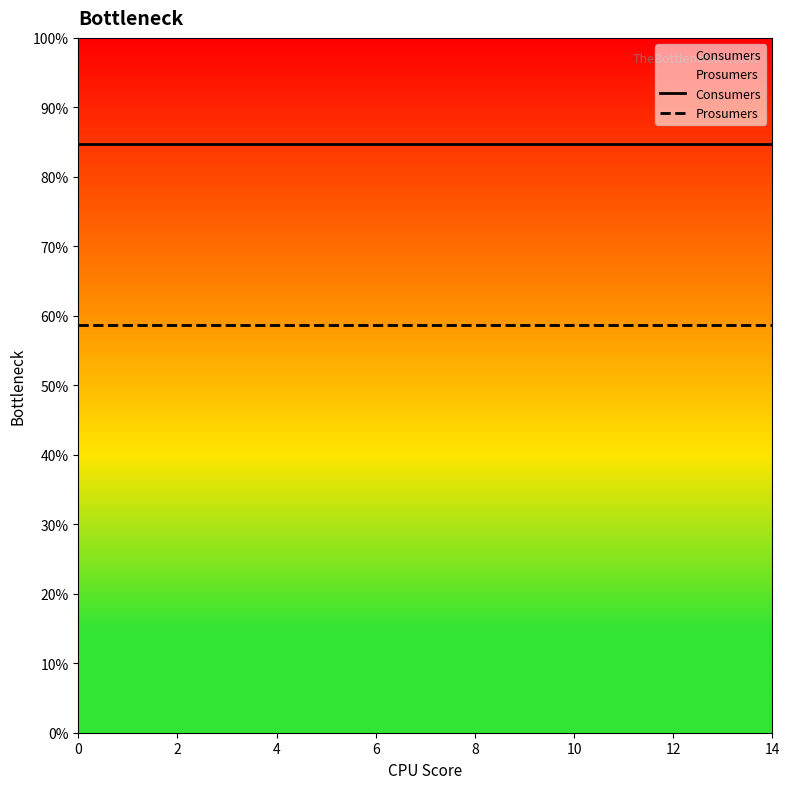

What is the label of the 2nd point from the left?

2